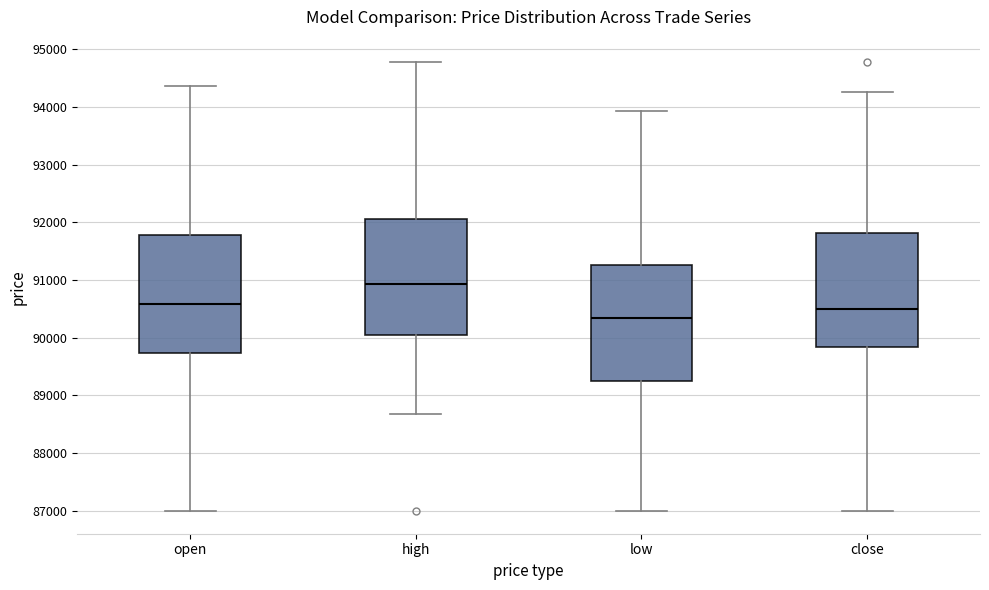

Which box's median line is the lowest?

low